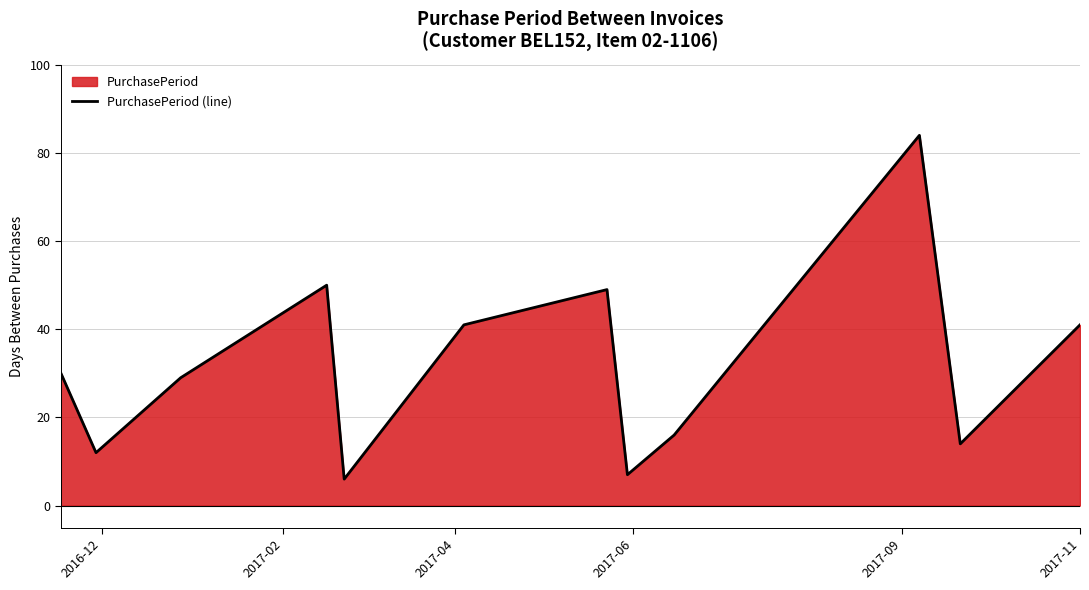

What is the difference between the maximum and minimum values?

78